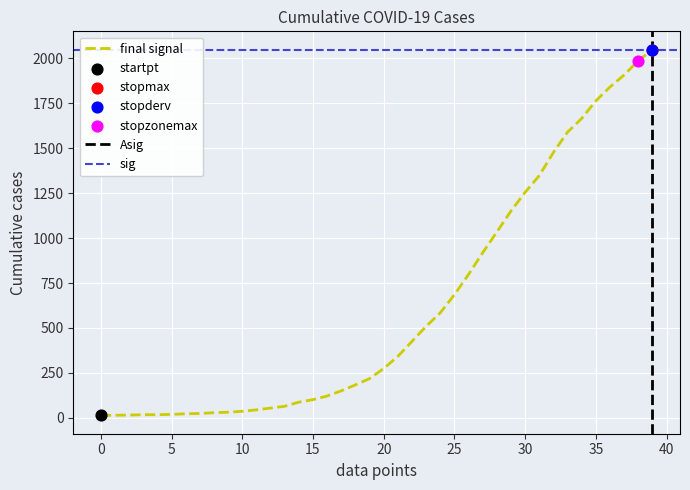

What is the highest value of the final signal series?

2049